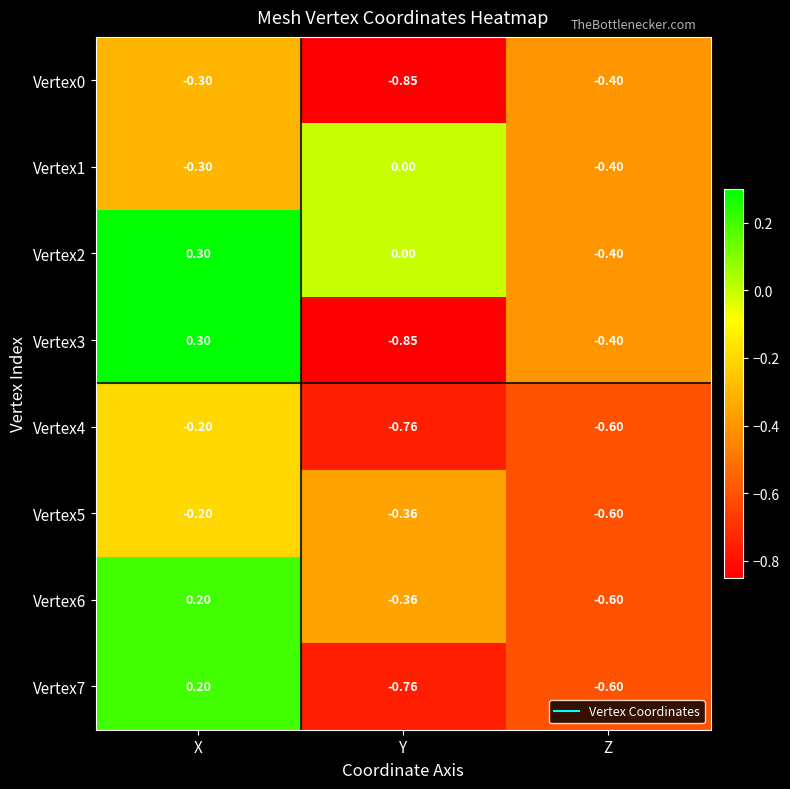

Where does the Vertex6 series first go above 0?

X